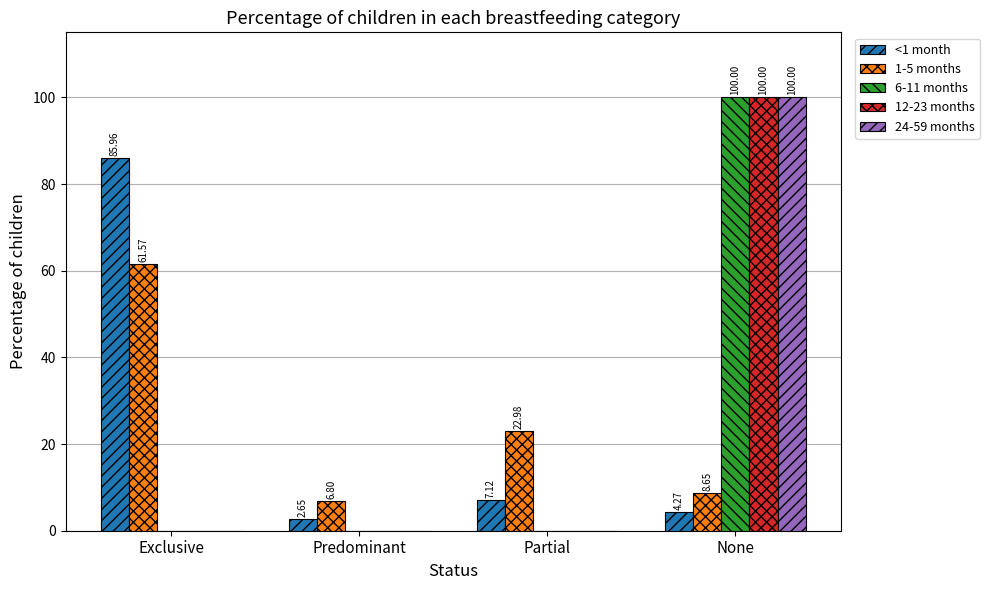

Between Exclusive and Predominant, which series saw the biggest shift?

<1 month